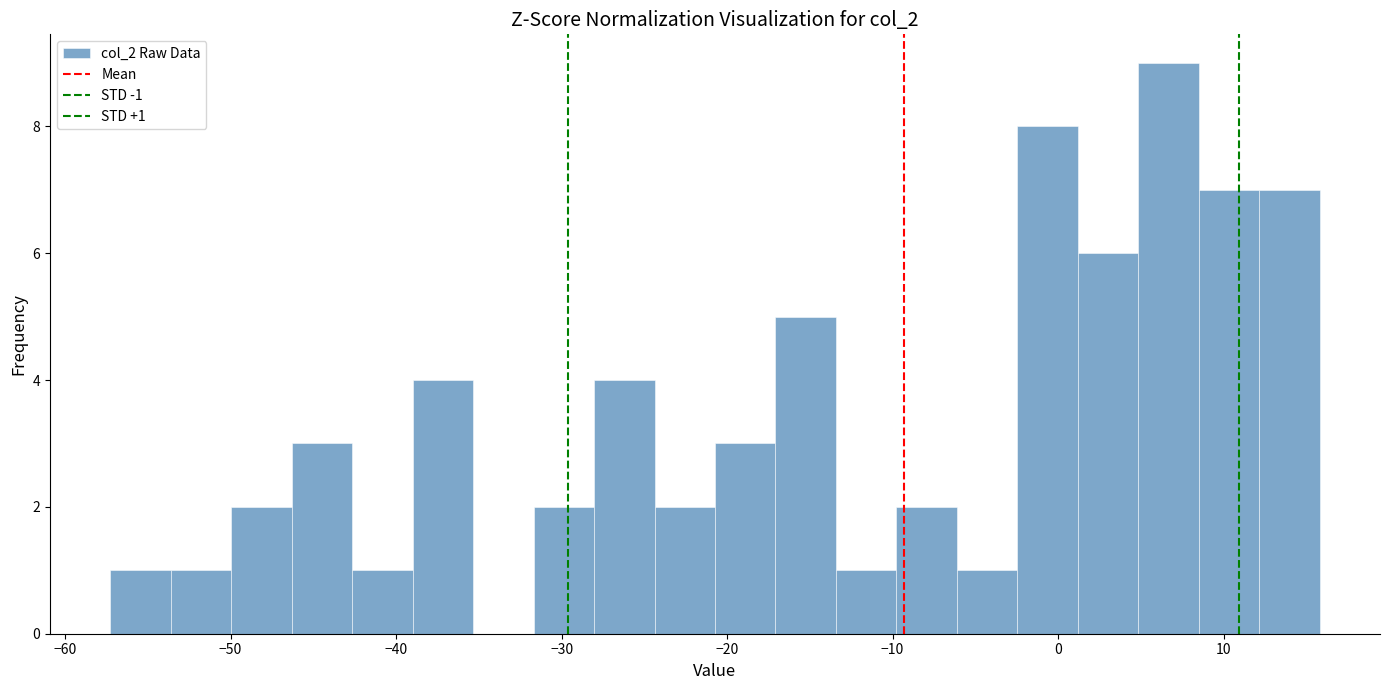

Around what value on the x-axis is the tallest bar? Give the approximate position of its centre, as read against the axis.

7